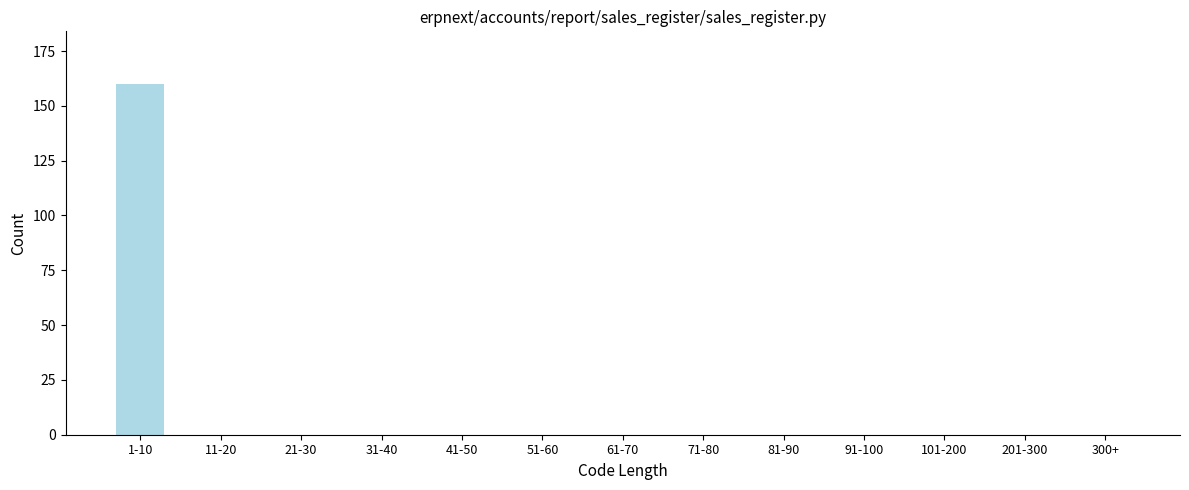

Reading right to left, extract all data points from this chart.

300+=0	201-300=0	101-200=0	91-100=0	81-90=0	71-80=0	61-70=0	51-60=0	41-50=0	31-40=0	21-30=0	11-20=0	1-10=160